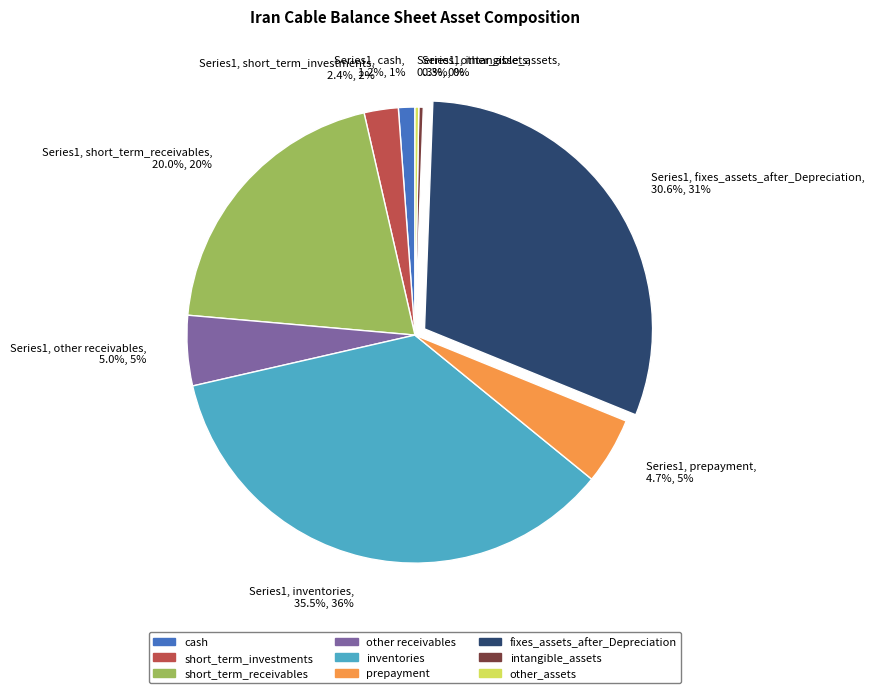

Approximately how many times larger is the value at other receivables compared to intangible_assets?

15.8